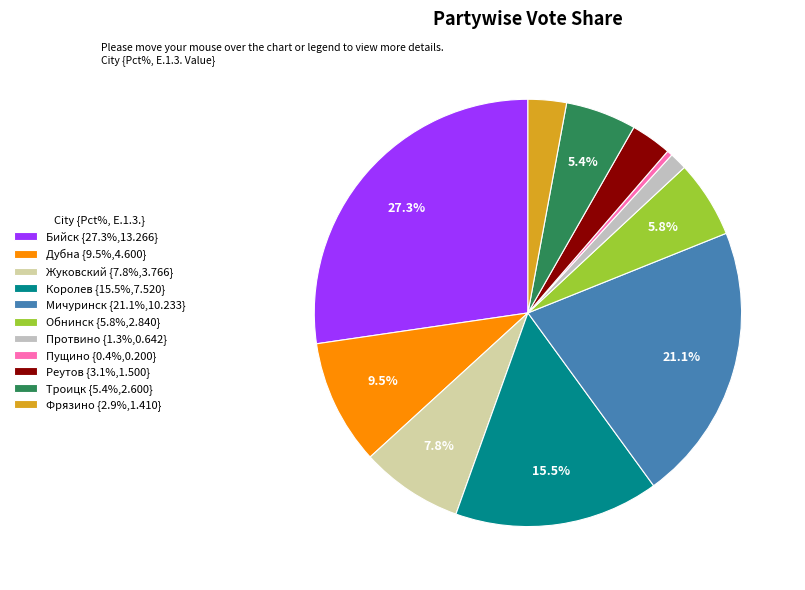

How many slices are in this pie chart?

11